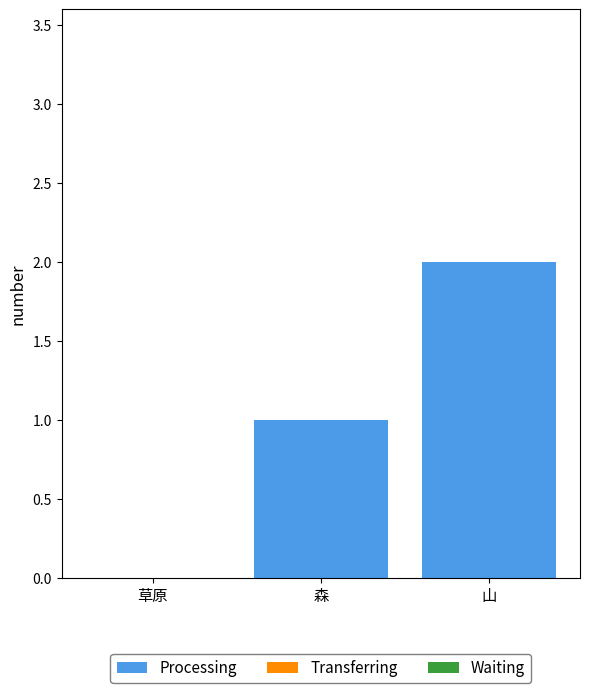

At which category does the chart reach its peak across all series?

山